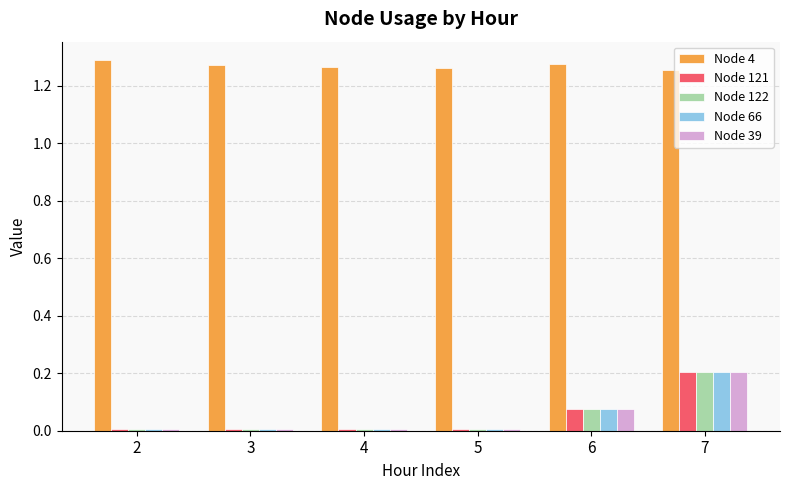

At which category is the sum across all series the highest?

7